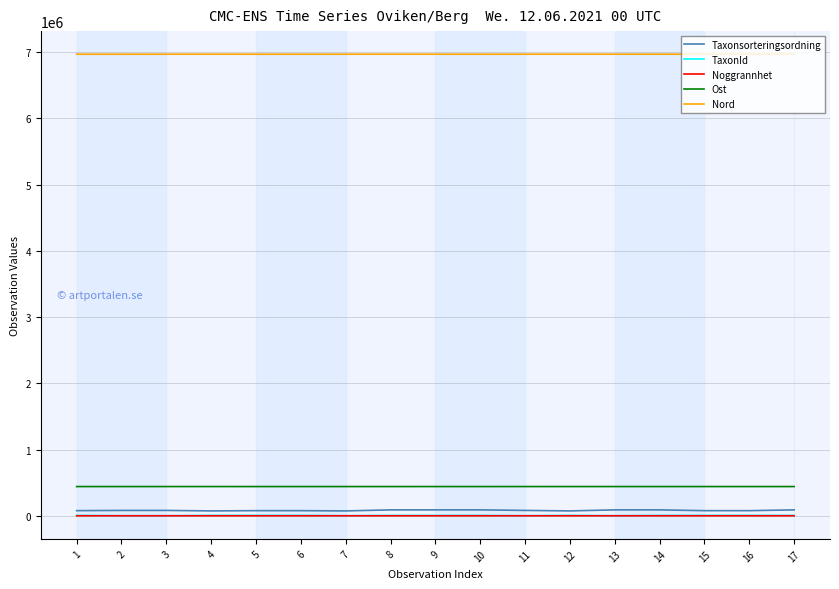

The value of Ost at 3 is 441542. True or false?

True